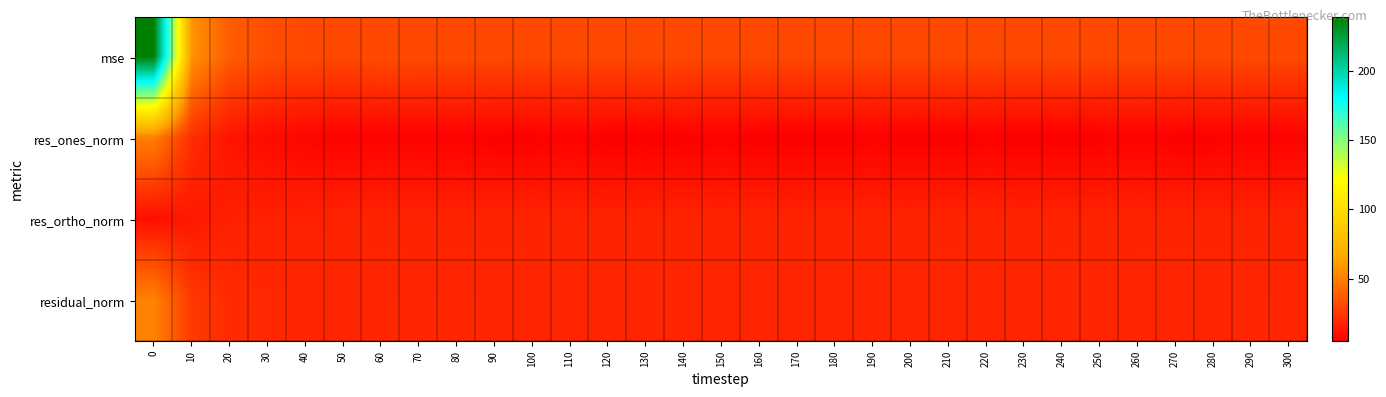

At which category does the chart reach its minimum across all series?

130